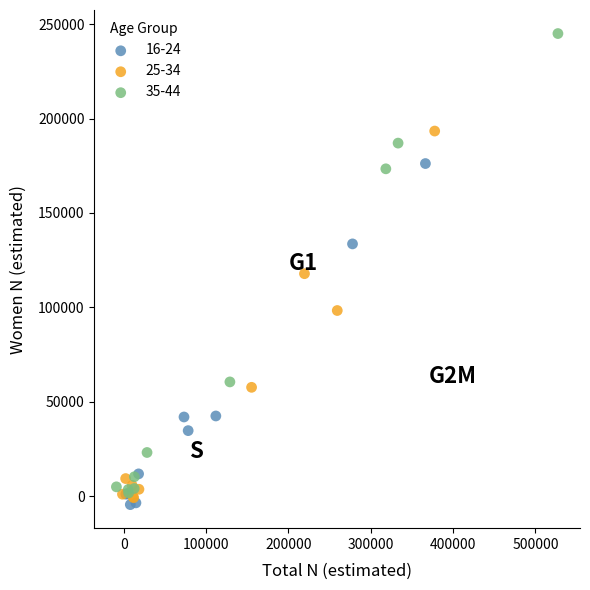

Which series has the largest Y range (max minus min)?

35-44